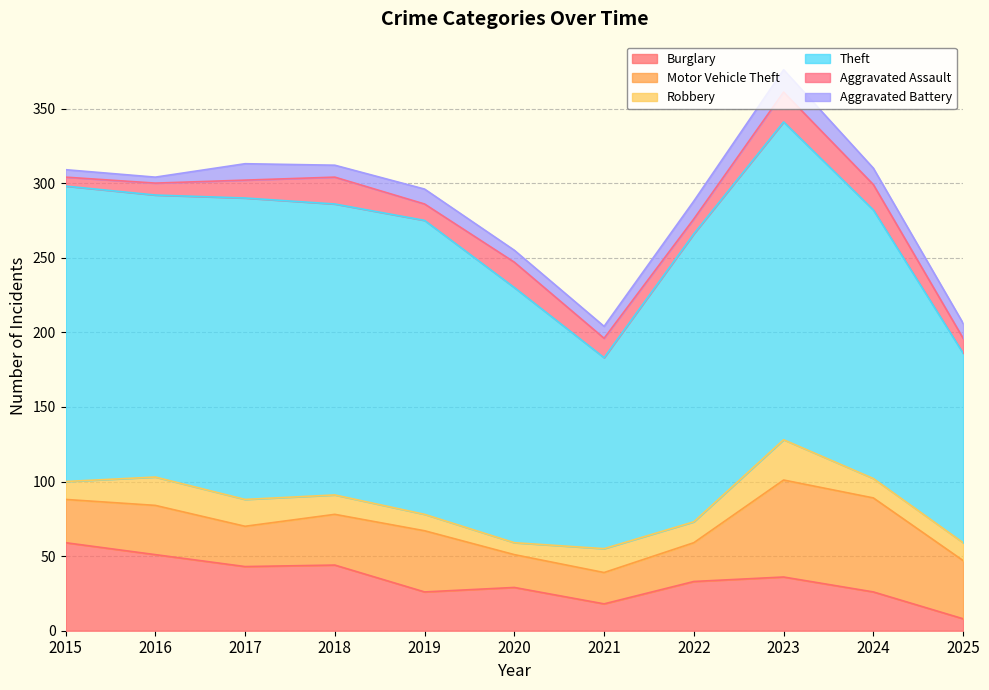

Is it true that Aggravated Assault equals 15 at 2022?

False